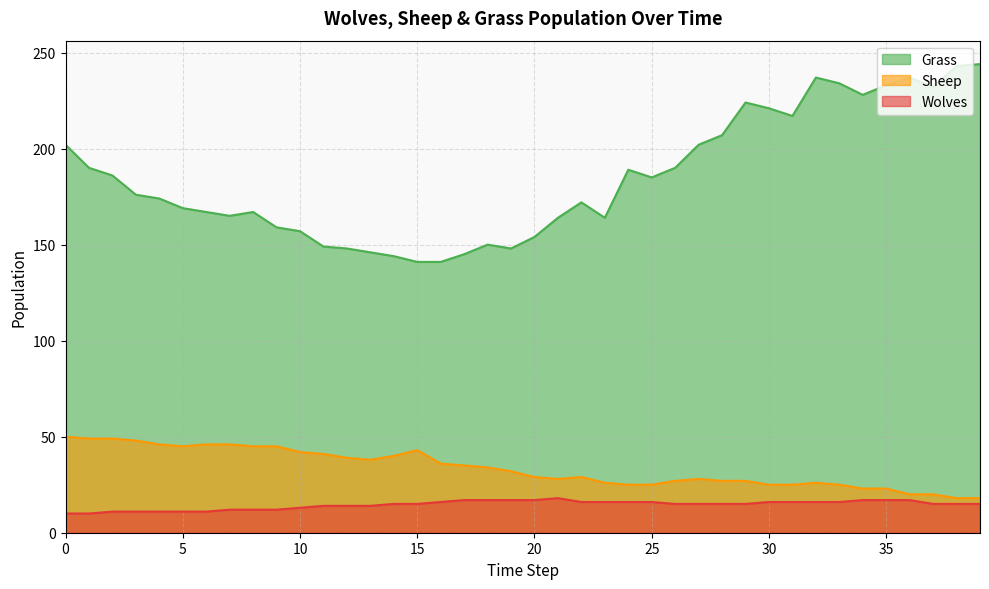

What is the sum of the Wolves values at 25 and 20?

33